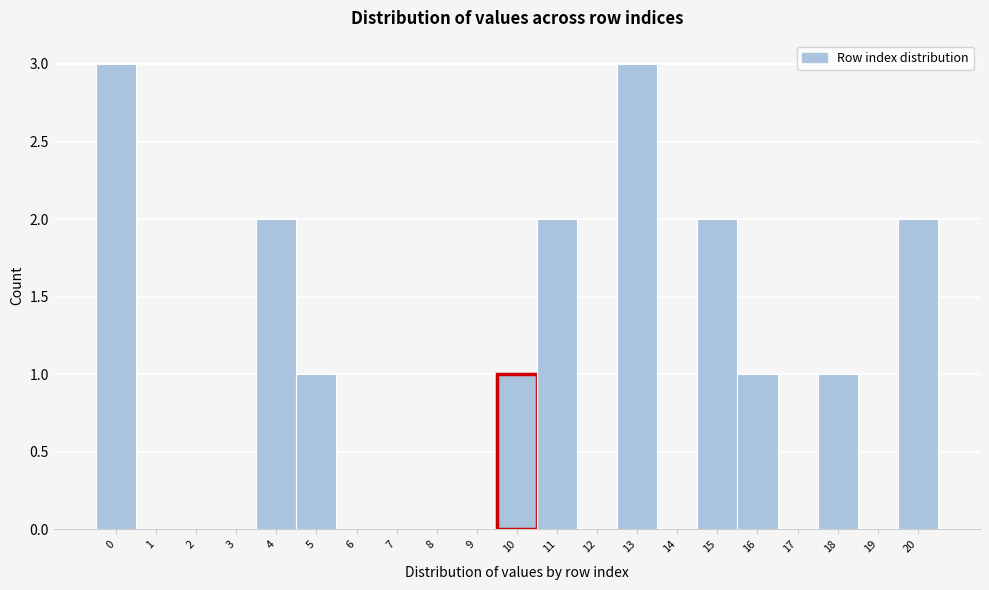

Reading left to right, transcribe this chart: for each bar, give the range it covers on the x-axis and its height. The values are not printed on the chart, so give them approximately, as read against the axis.

-0.5 to 0.5: 3
0.5 to 1.5: 0
1.5 to 2.5: 0
2.5 to 3.5: 0
3.5 to 4.5: 2
4.5 to 5.5: 1
5.5 to 6.5: 0
6.5 to 7.5: 0
7.5 to 8.5: 0
8.5 to 9.5: 0
9.5 to 10.5: 1
10.5 to 11.5: 2
11.5 to 12.5: 0
12.5 to 13.5: 3
13.5 to 14.5: 0
14.5 to 15.5: 2
15.5 to 16.5: 1
16.5 to 17.5: 0
17.5 to 18.5: 1
18.5 to 19.5: 0
19.5 to 20.5: 2